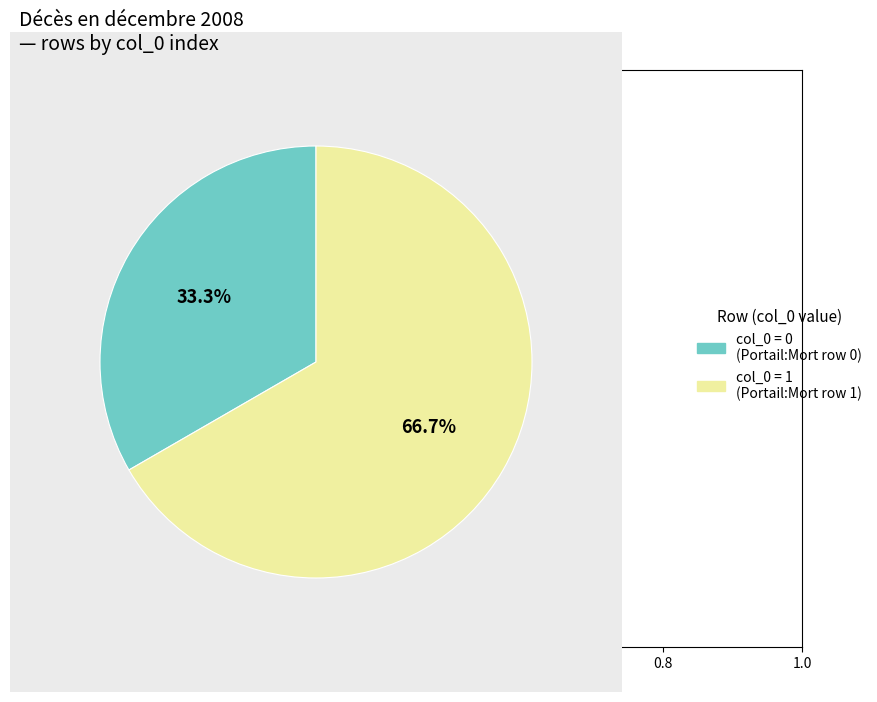

Which slice represents more than half of the pie?

col_0 = 1 (Portail:Mort row 1)